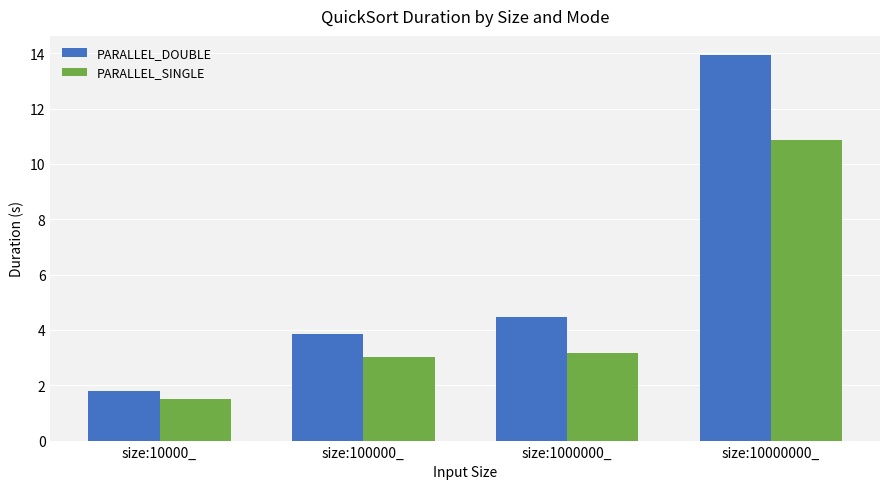

What are all the series names shown in the legend?

PARALLEL_DOUBLE, PARALLEL_SINGLE